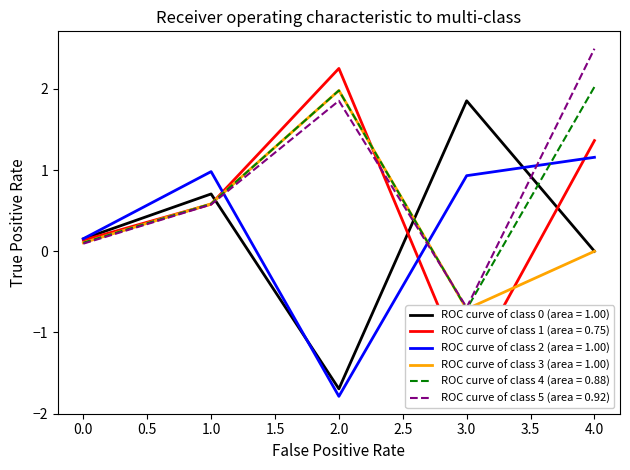

At how many categories does at least one series exceed 1?

3